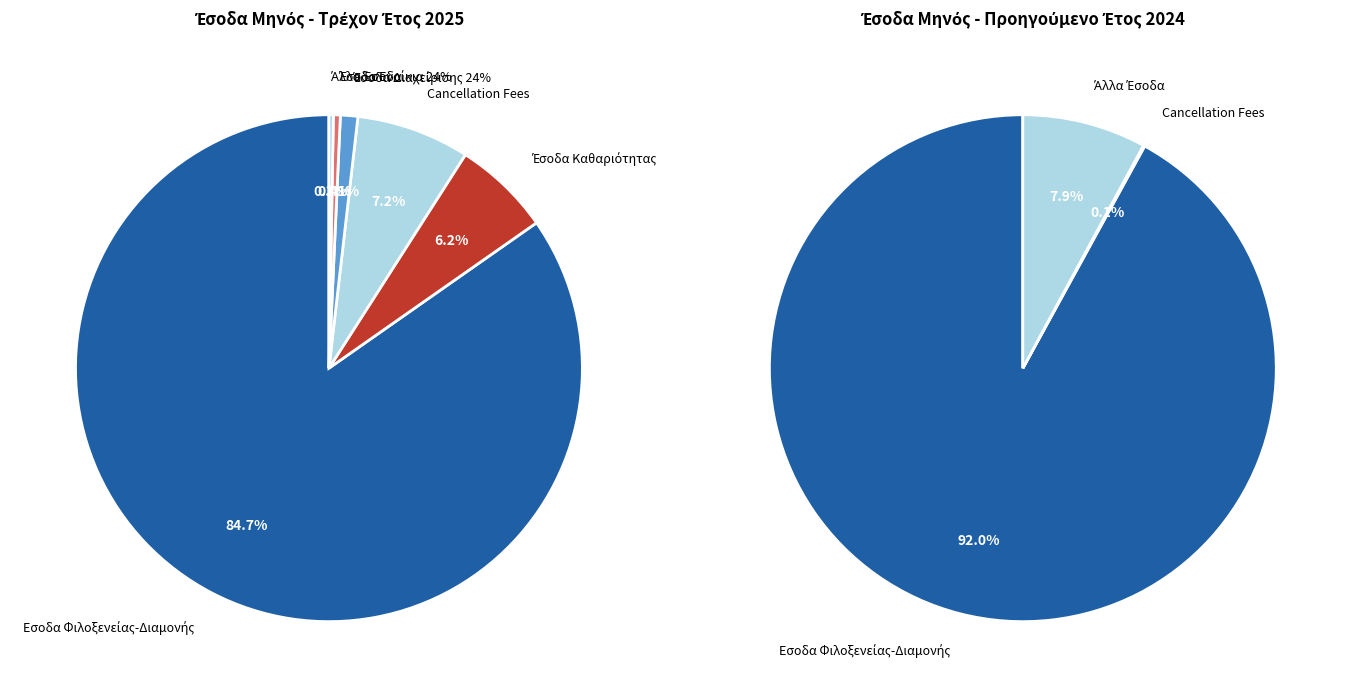

Is Έσοδα από Ενοίκια Ιππάρχου 24% the majority of the pie?

No